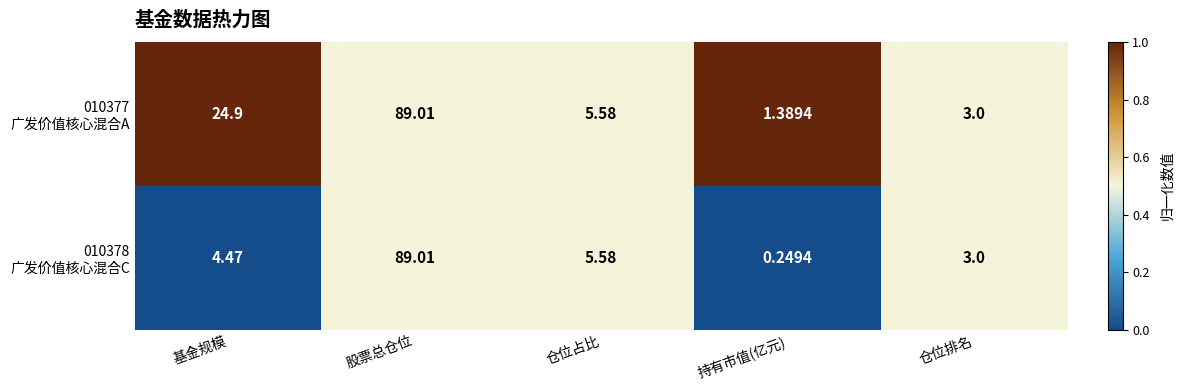

Which category has the highest value across all series?

股票总仓位